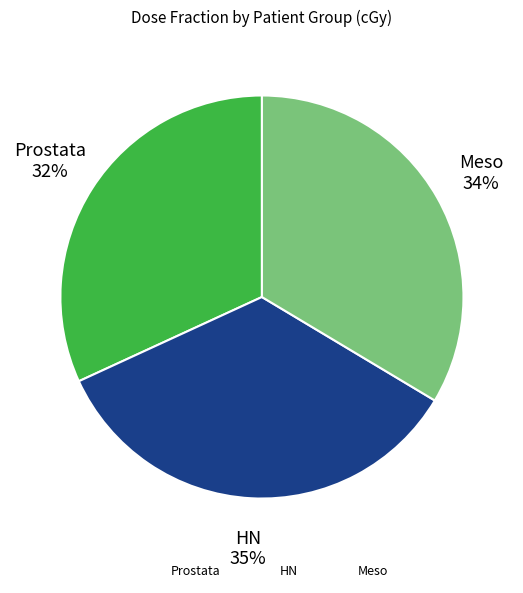

How many segments does this pie chart have?

3